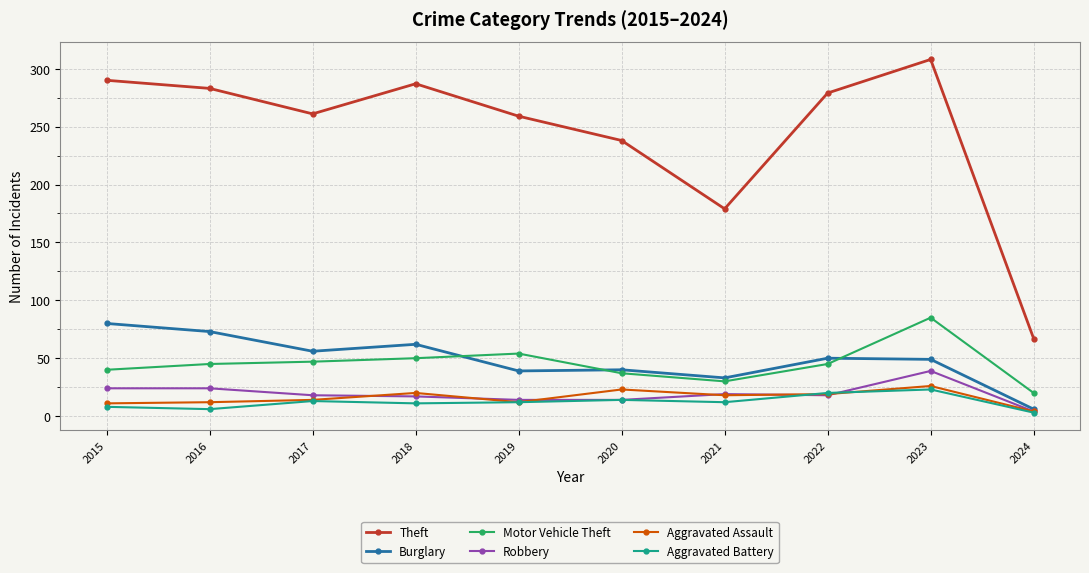

Does the chart have visible grid lines?

Yes